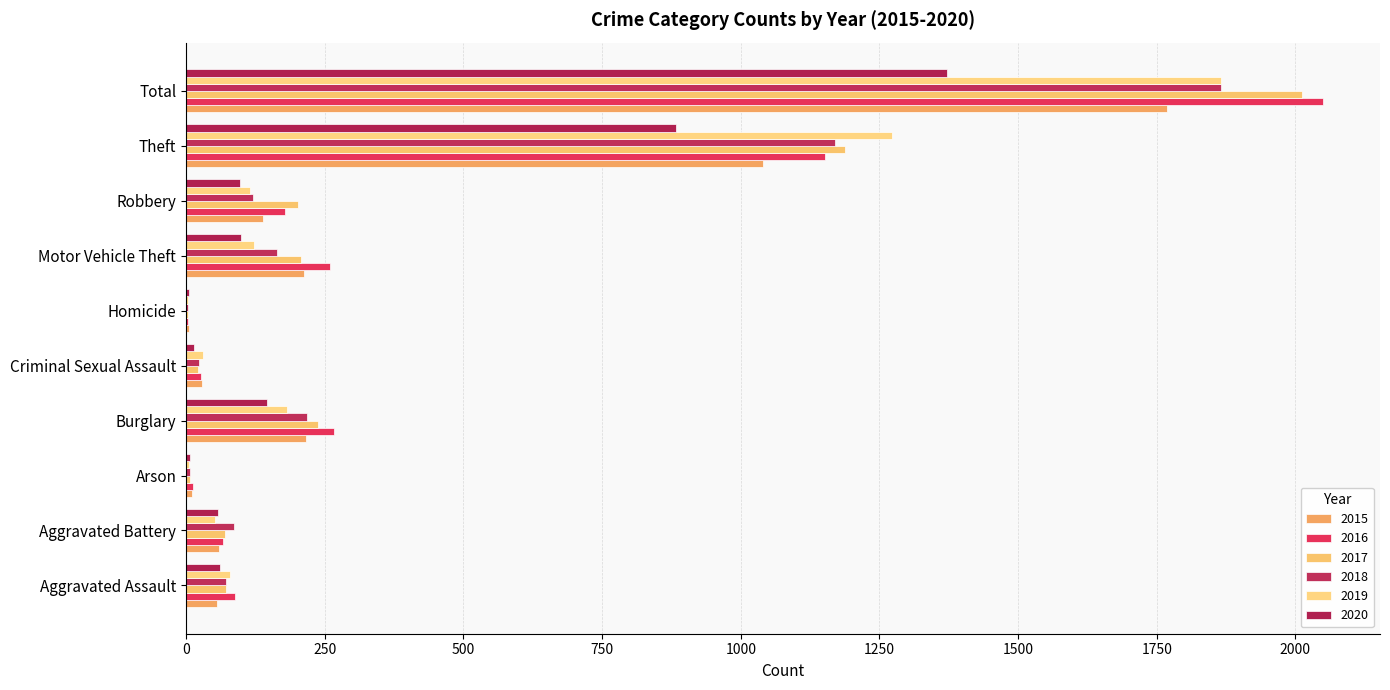

What is the spread (max minus min) of values at Robbery?

105